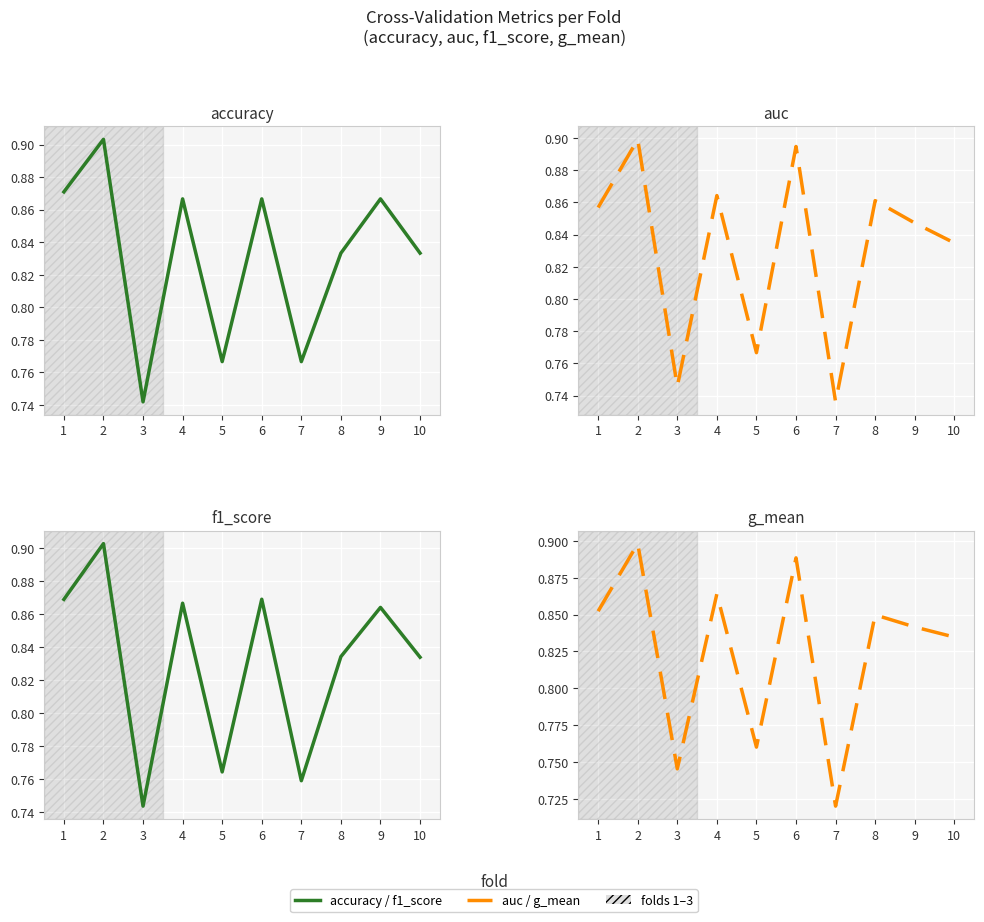

How many times do f1_score (solid) and g_mean (dashed) cross each other?

7